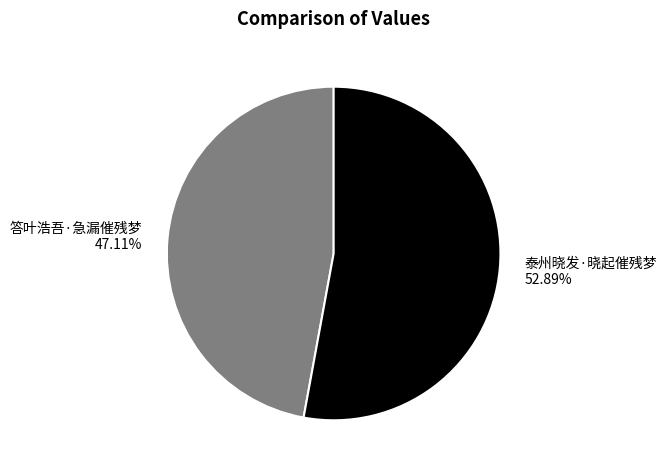

To the nearest percent, what portion does 答叶浩吾·急漏催残梦 represent?

47%